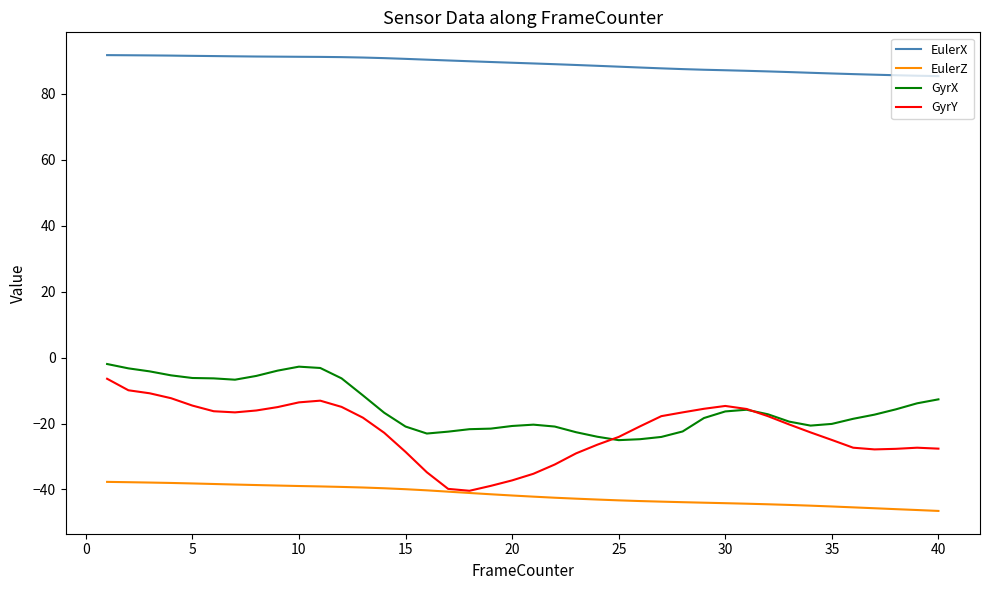

True or false: EulerZ and EulerX cross at least once.

False